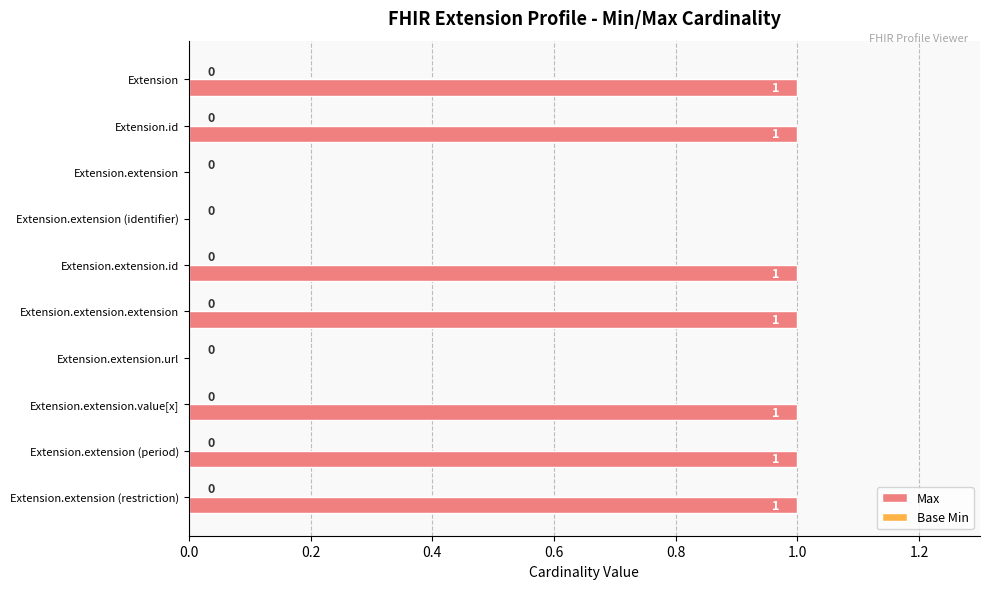

The value at Extension.extension (restriction) is 1. True or false?

True